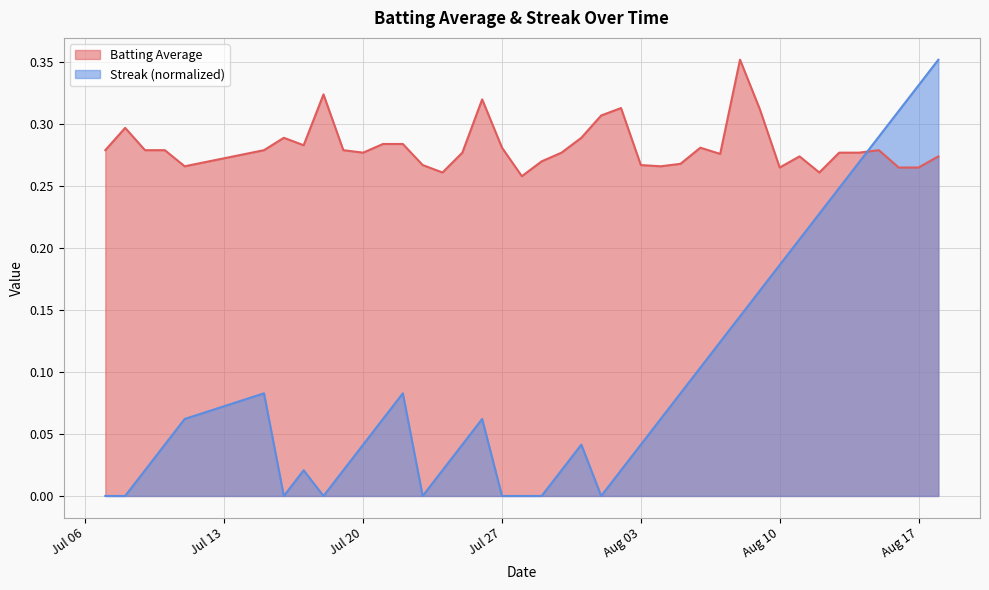

Which series has the widest spread of values?

Streak (normalized)